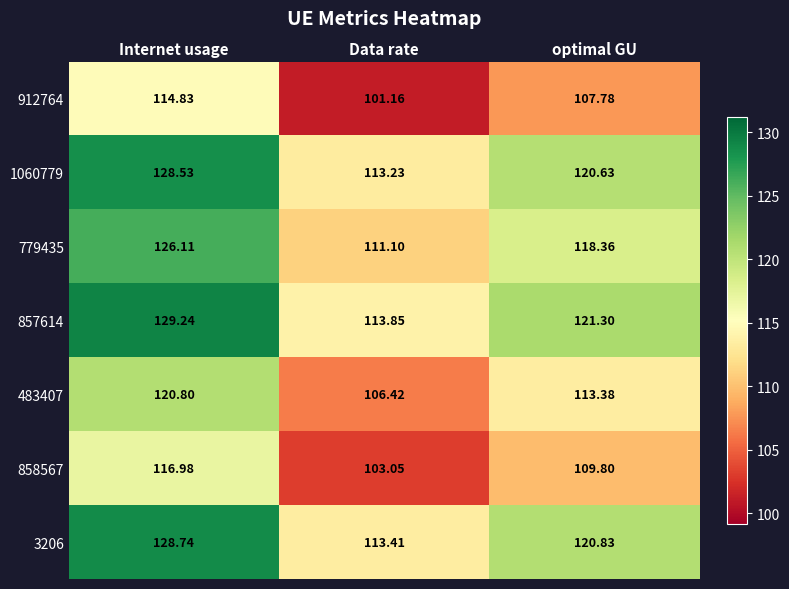

Which category has the highest value in the 858567 series?

Internet usage